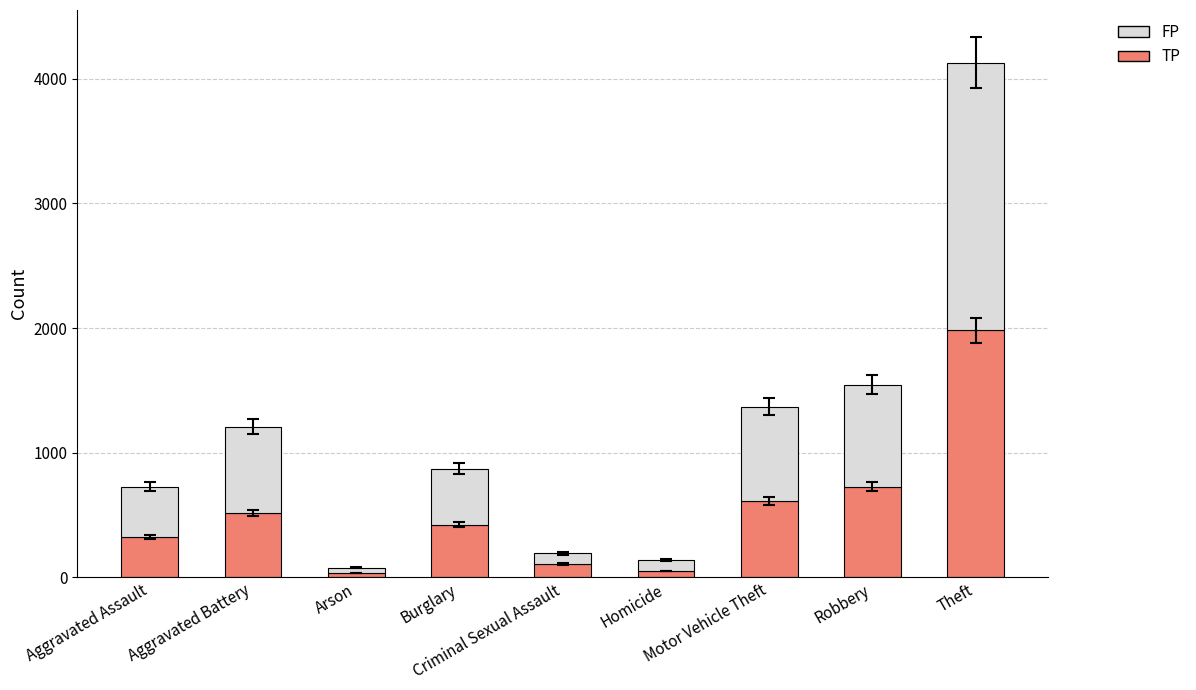

What is the difference between the maximum and minimum values in the TP series?

1946